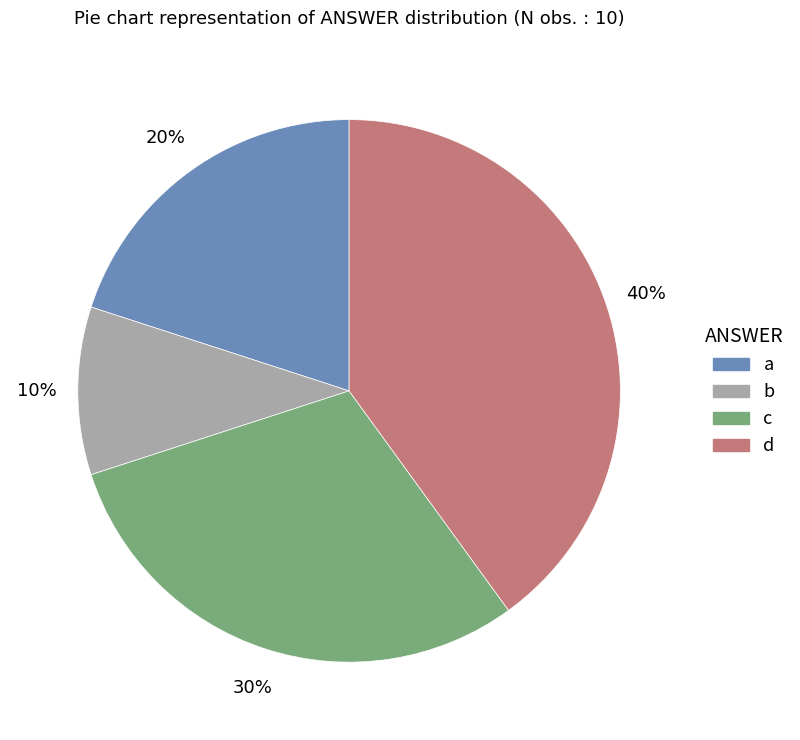

The c slice represents 23% of the pie. True or false?

False